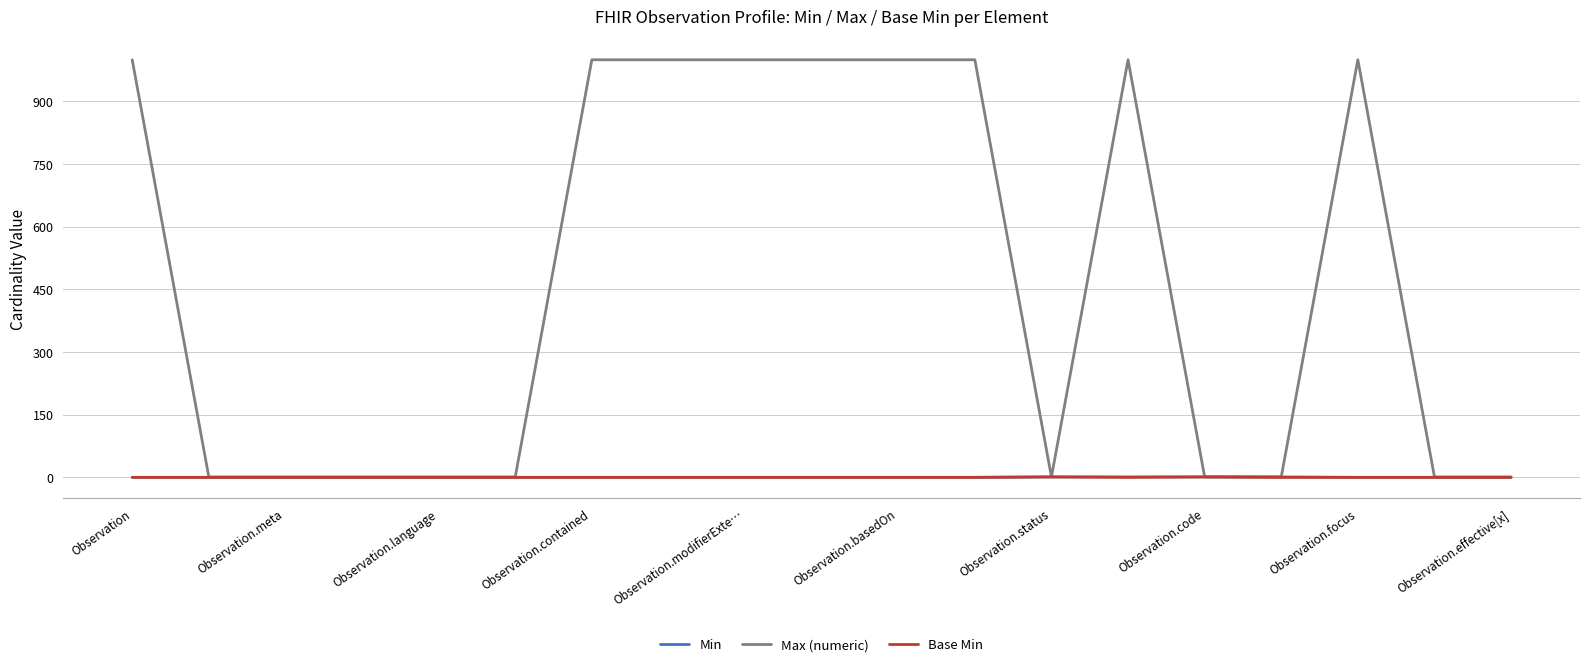

Which series has the widest spread of values?

Max (numeric)